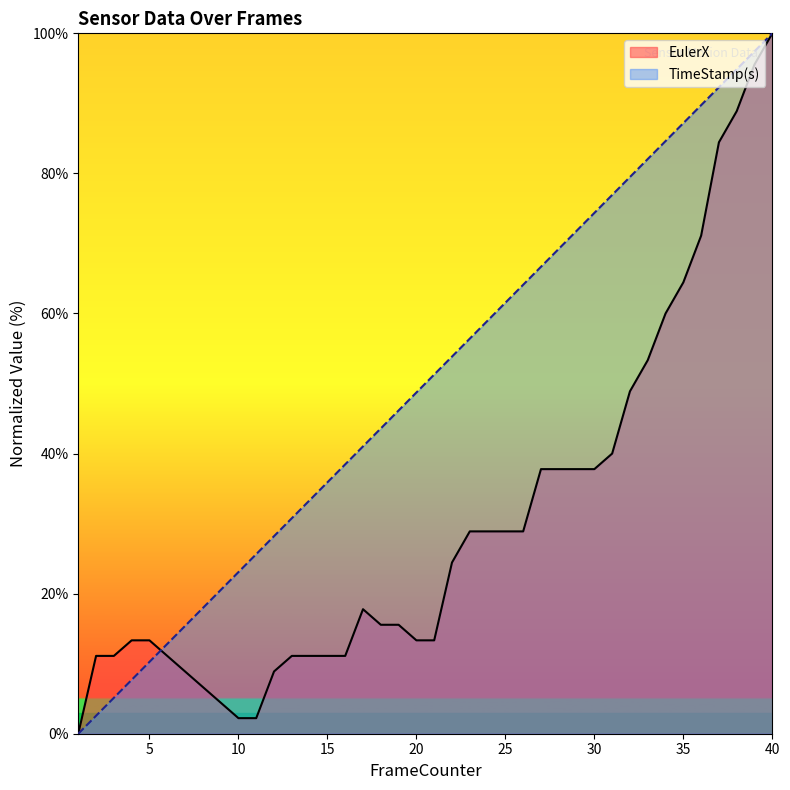

True or false: EulerX and TimeStamp(s) cross at least once.

True